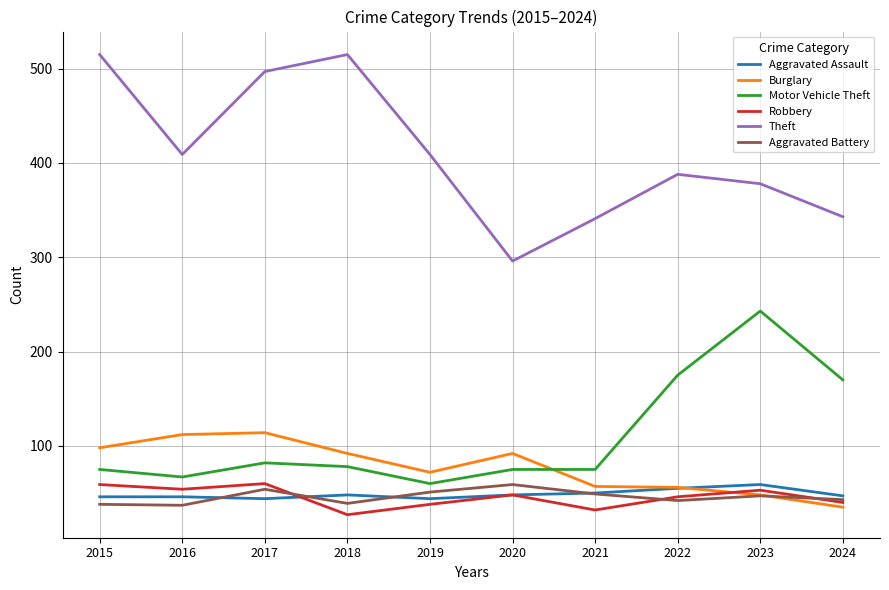

What is the minimum value shown in the chart?

27